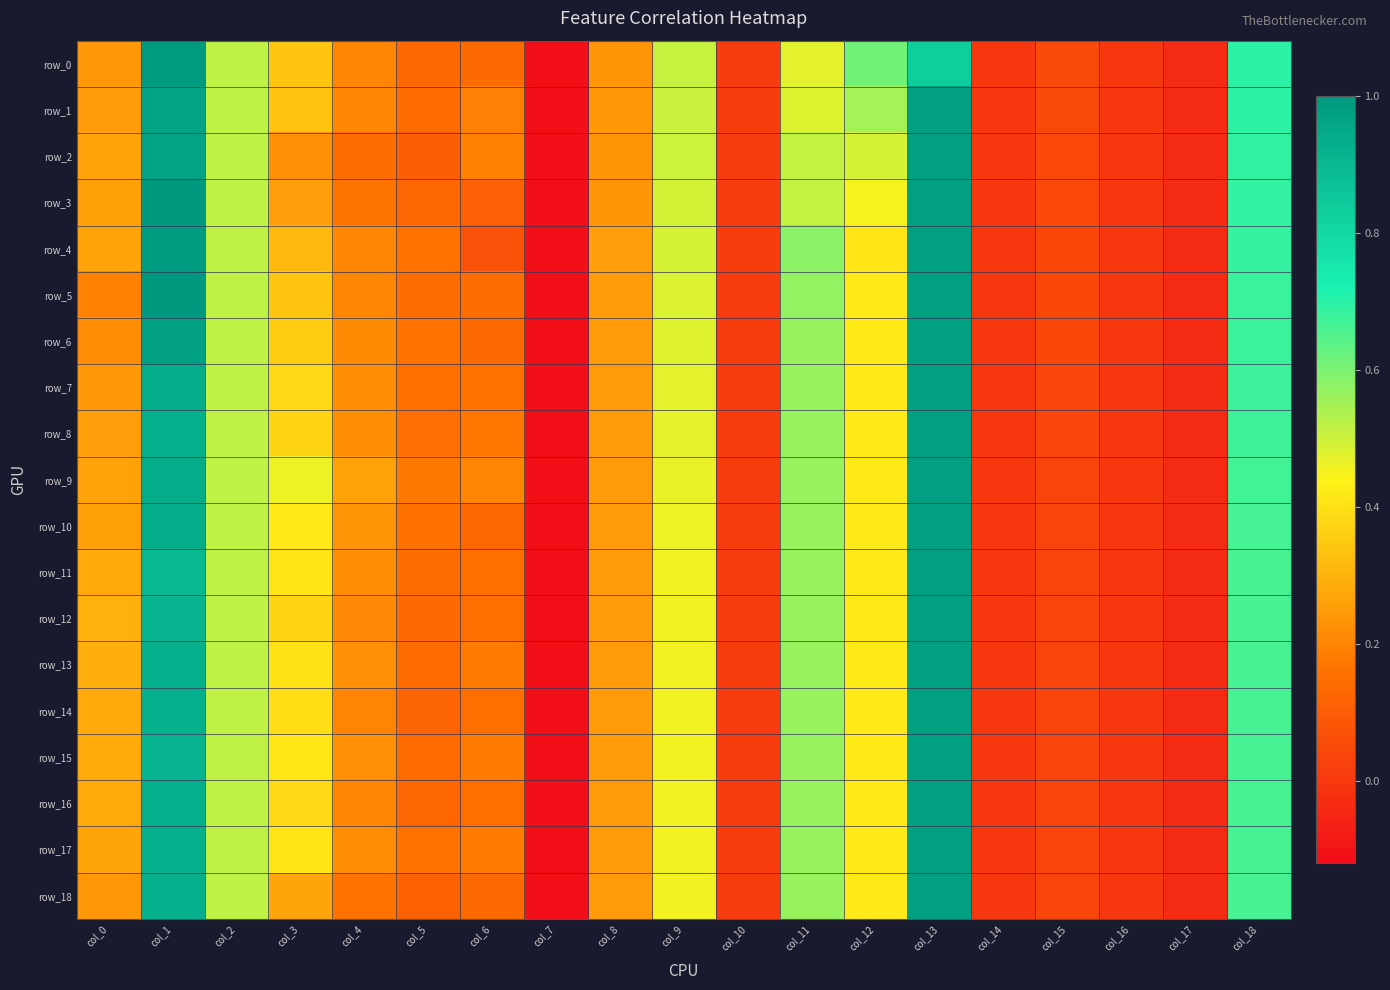

Which series changed the most between col_13 and col_15?

row_11